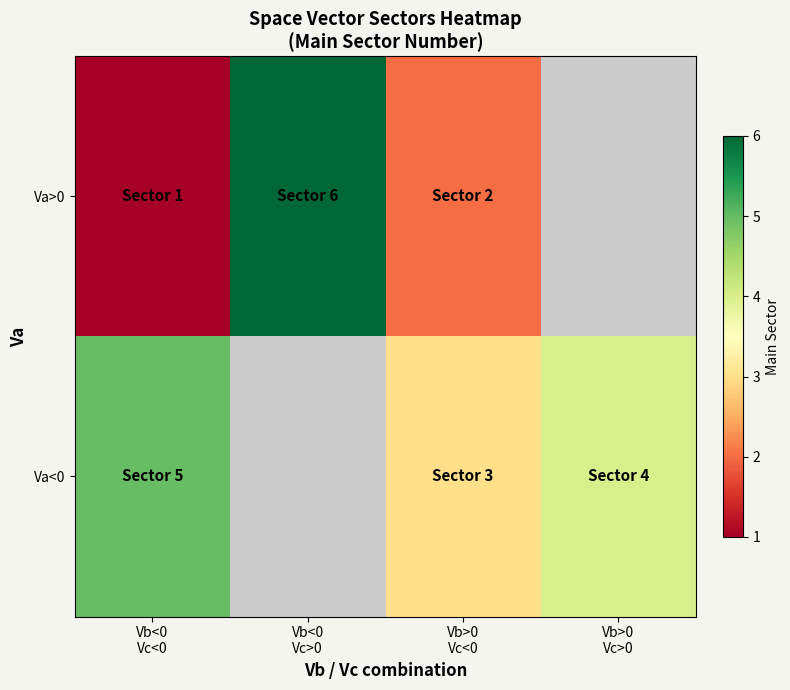

What is the total value across all series at Vb>0
Vc<0?

5.0